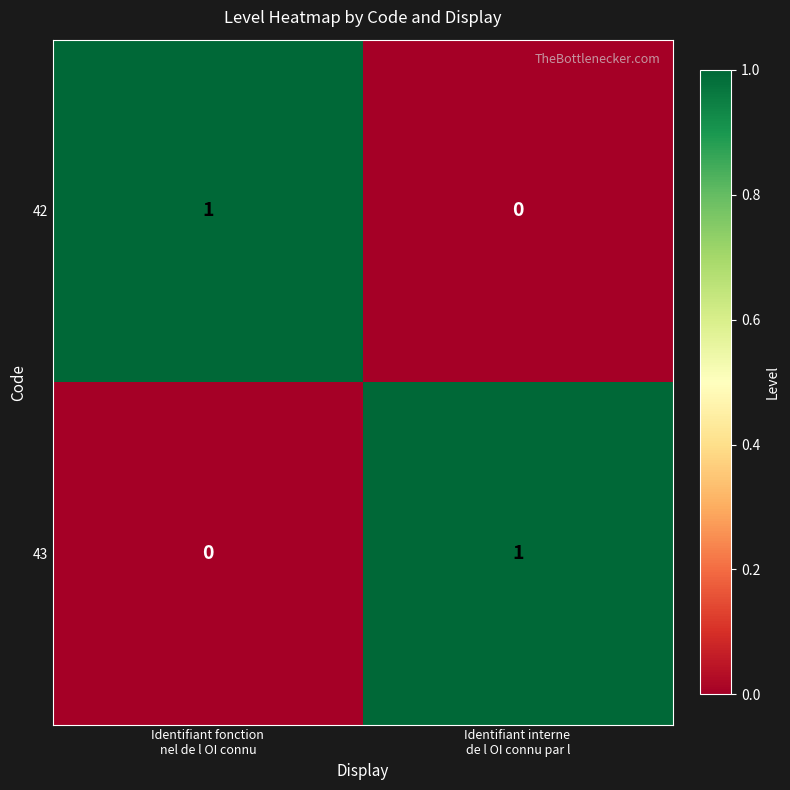

How many values in the 43 series are below 1?

1